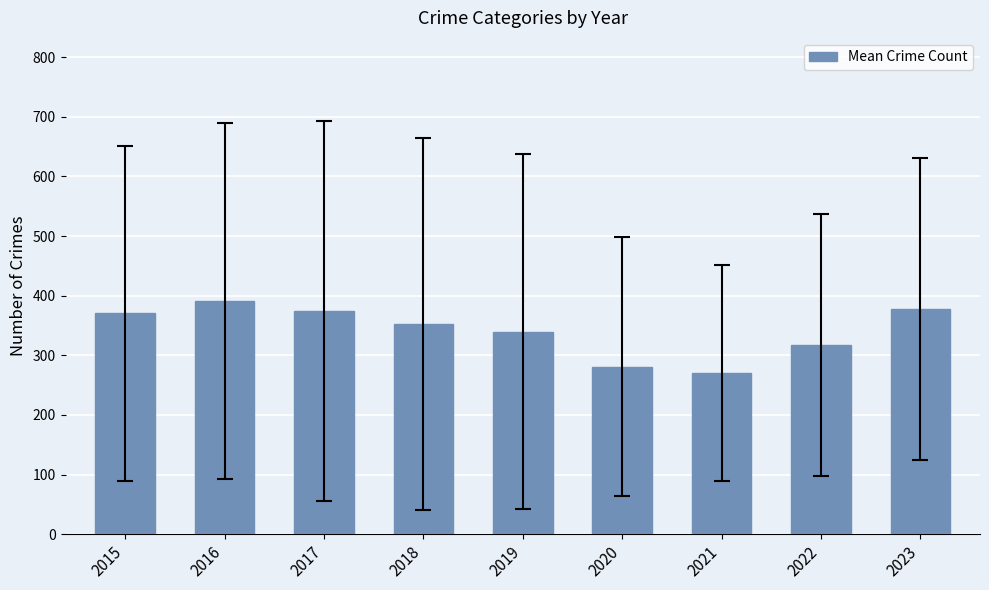

How many distinct data groups are displayed?

1